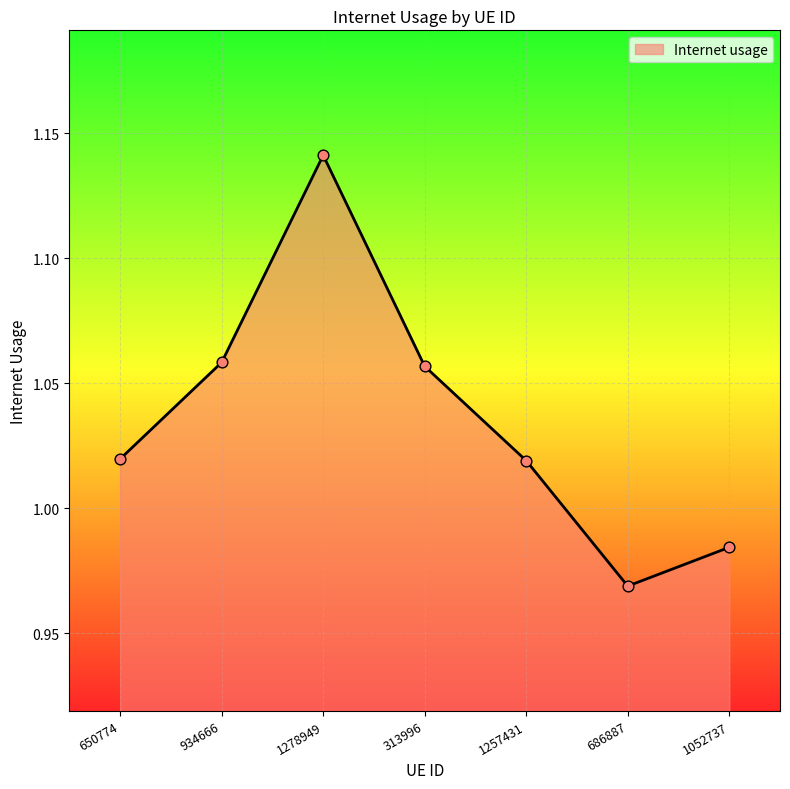

What is the ratio of the value at 1052737 to the value at 313996?

0.9